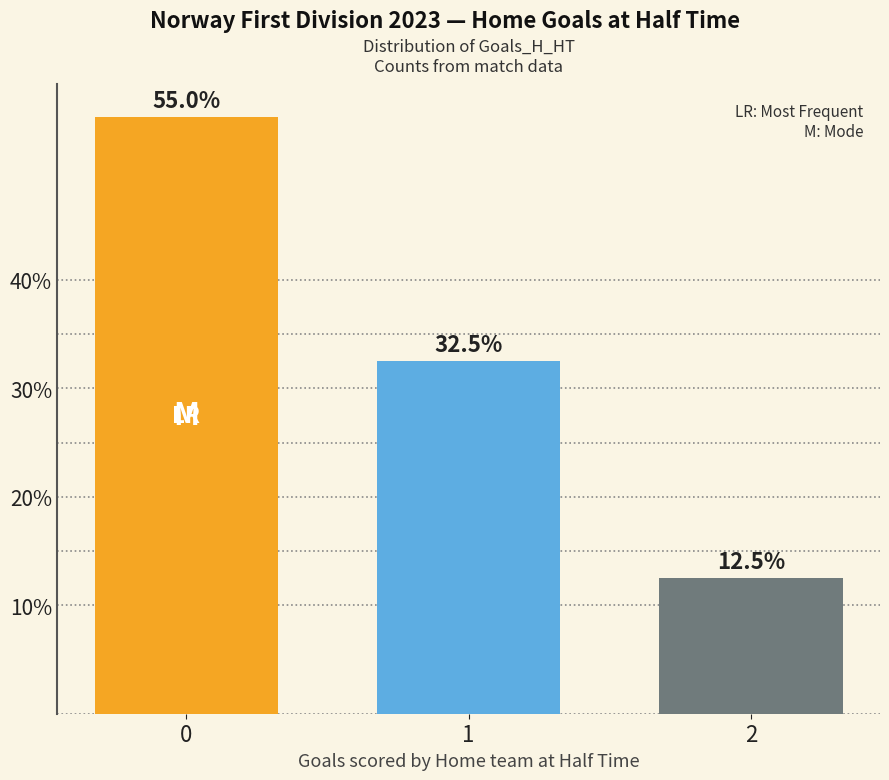

What is the smallest value displayed?

12.5